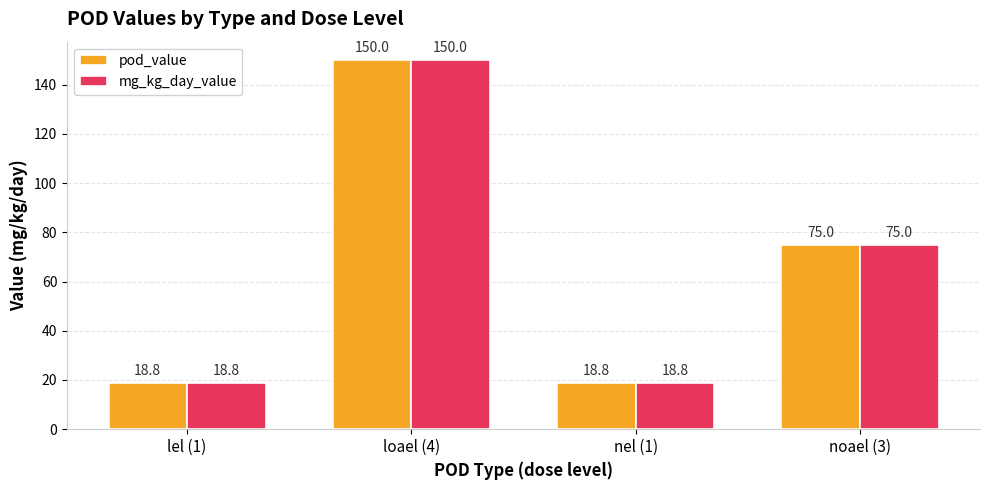

How many distinct data groups are displayed?

2